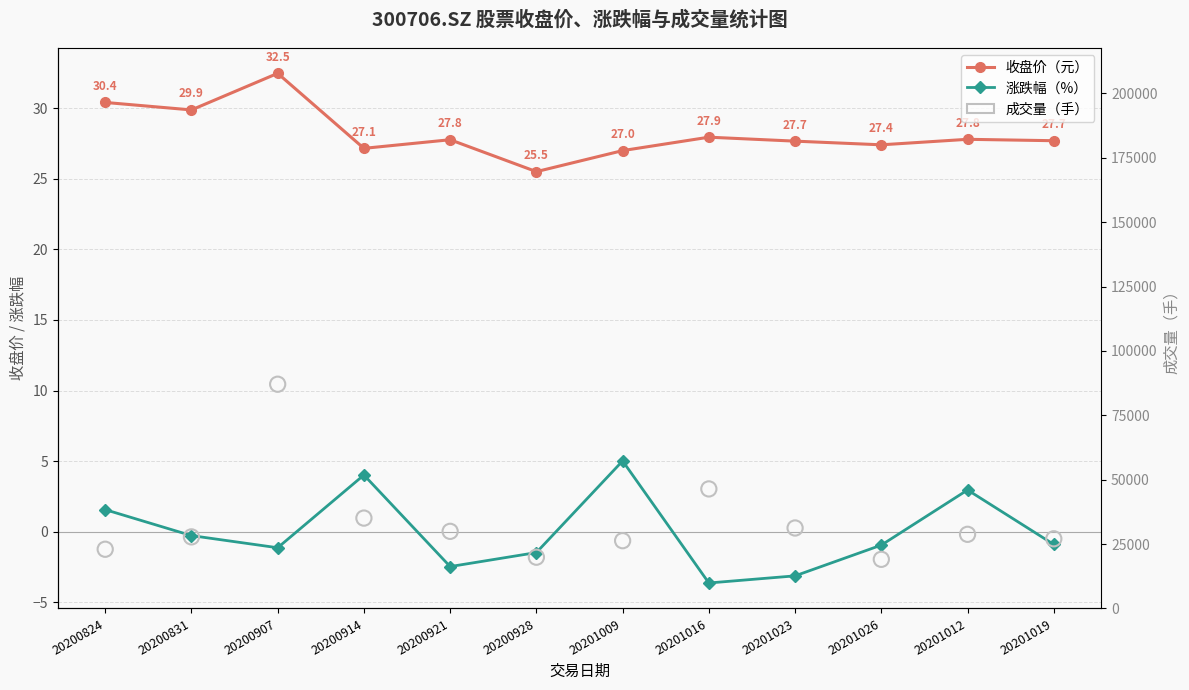

Which series contains the highest Y value?

成交量（手）